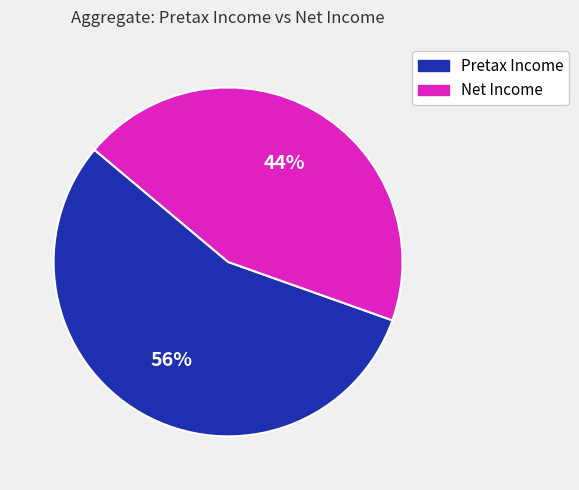

Rank the categories by value from highest to lowest.

Pretax Income, Net Income